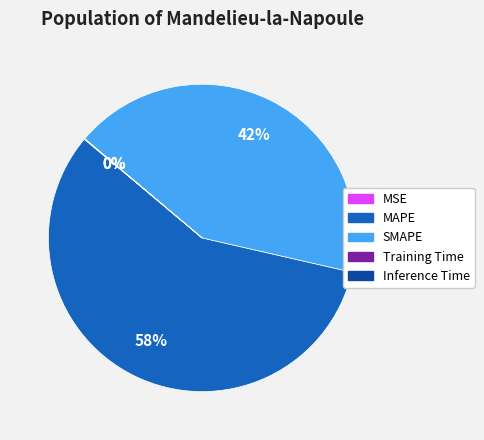

True or false: SMAPE accounts for 32% of the total.

False